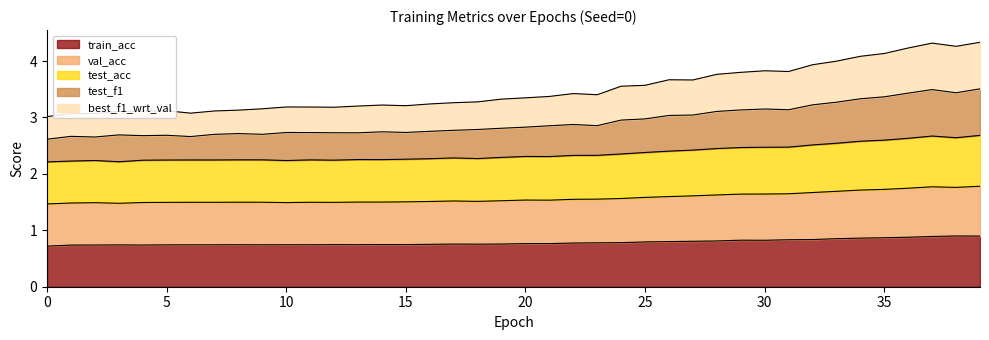

What is the total value across all series at 15?

3.2